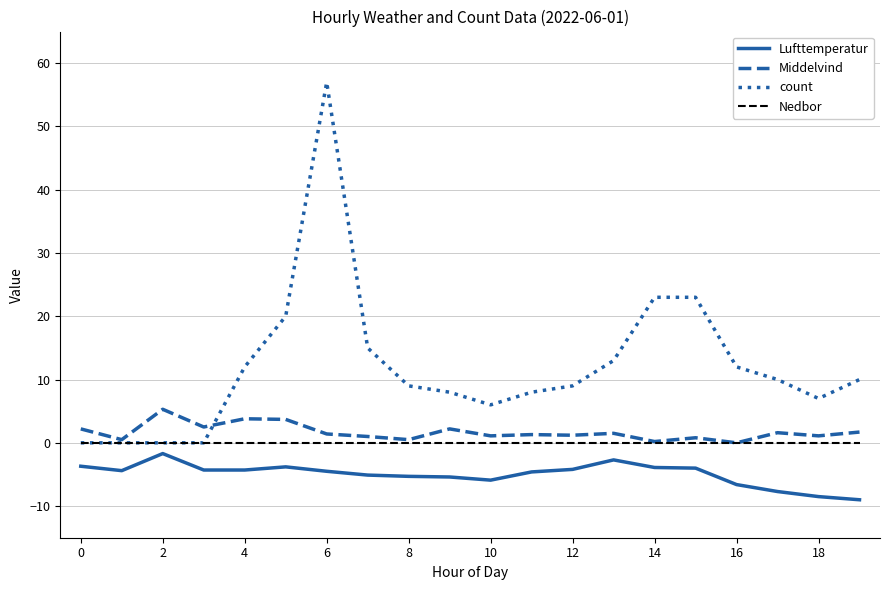

True or false: Lufttemperatur and Nedbor intersect in this chart.

False